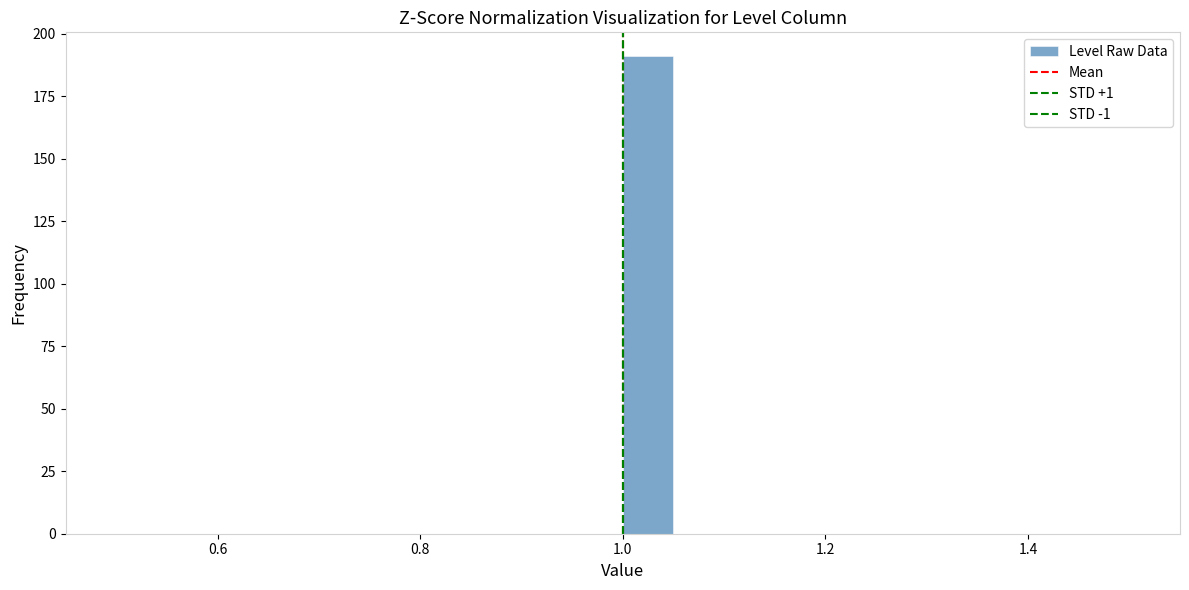

Read against the x-axis, roughly where is the centre of the tallest bar?

1.02